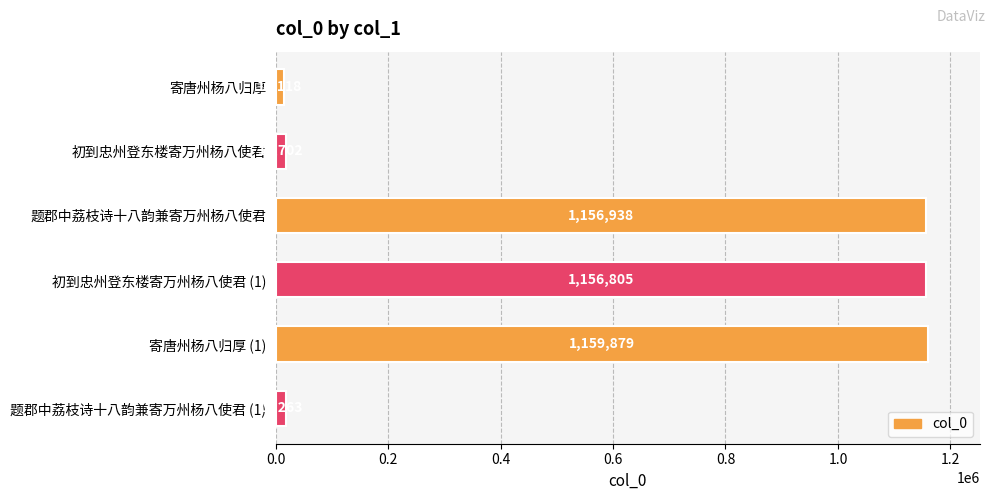

What is the change in value from 初到忠州登东楼寄万州杨八使君 to 寄唐州杨八归厚 (1)?

+1142177